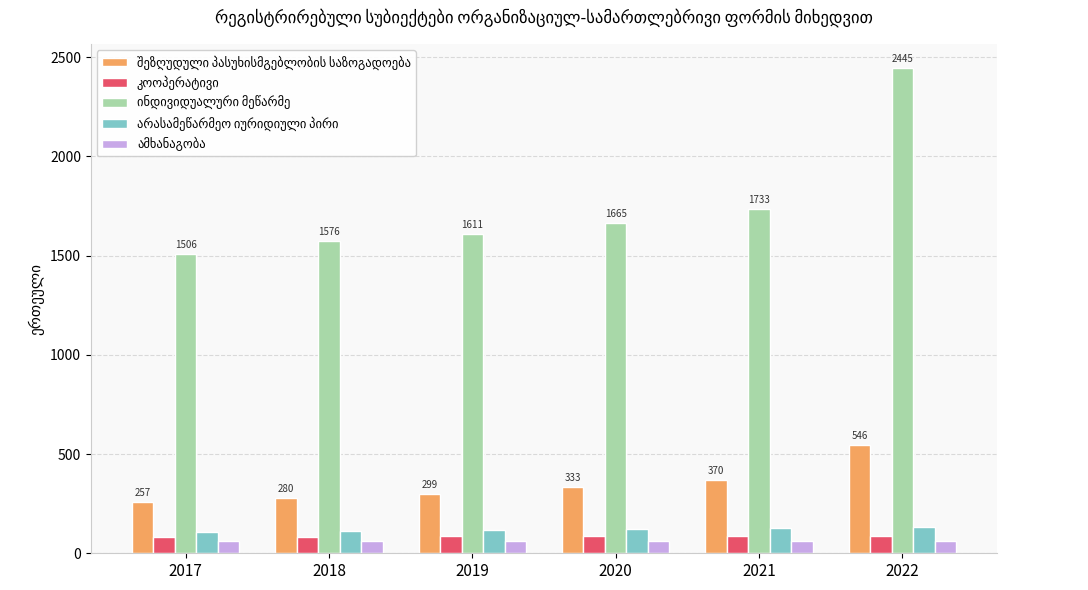

What is the total value across all series at 2022?

3272